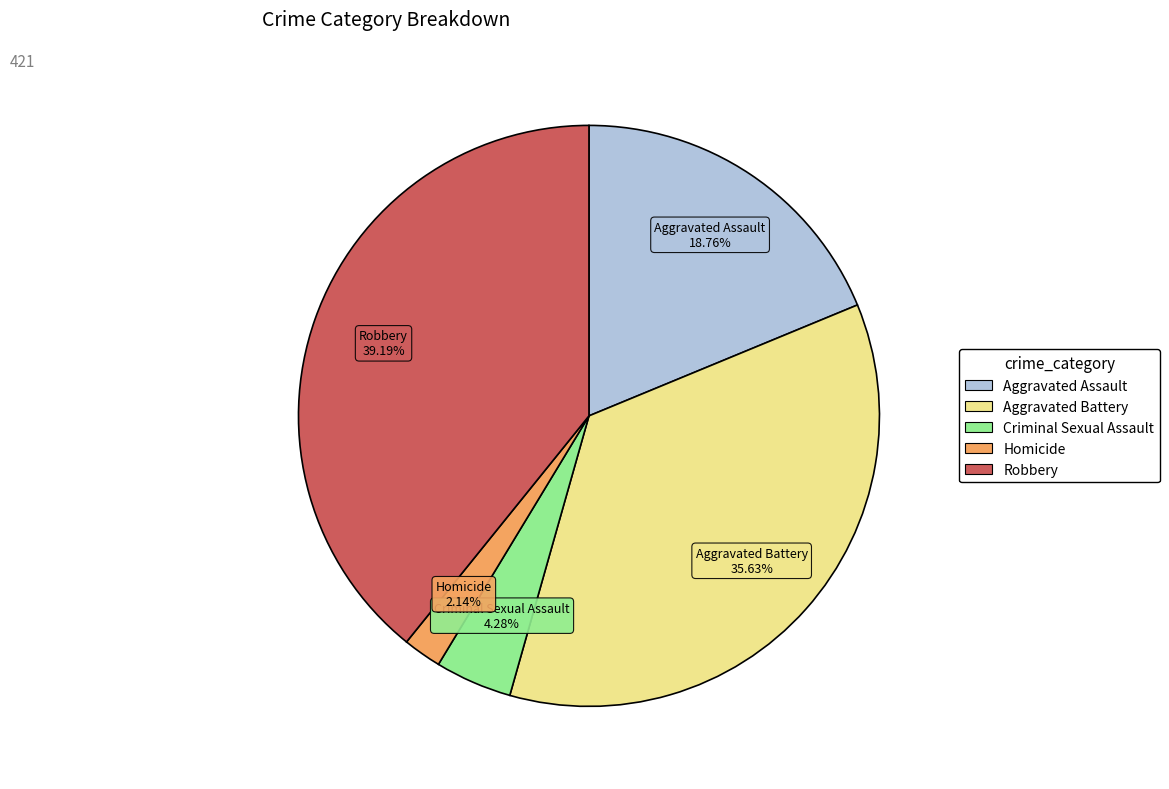

Is there any slice that represents more than half of the pie?

No